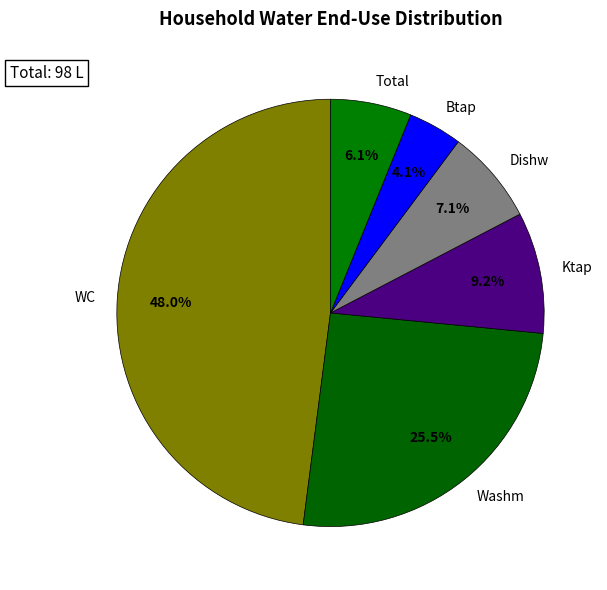

What percentage is NOT represented by Btap?

95.9%